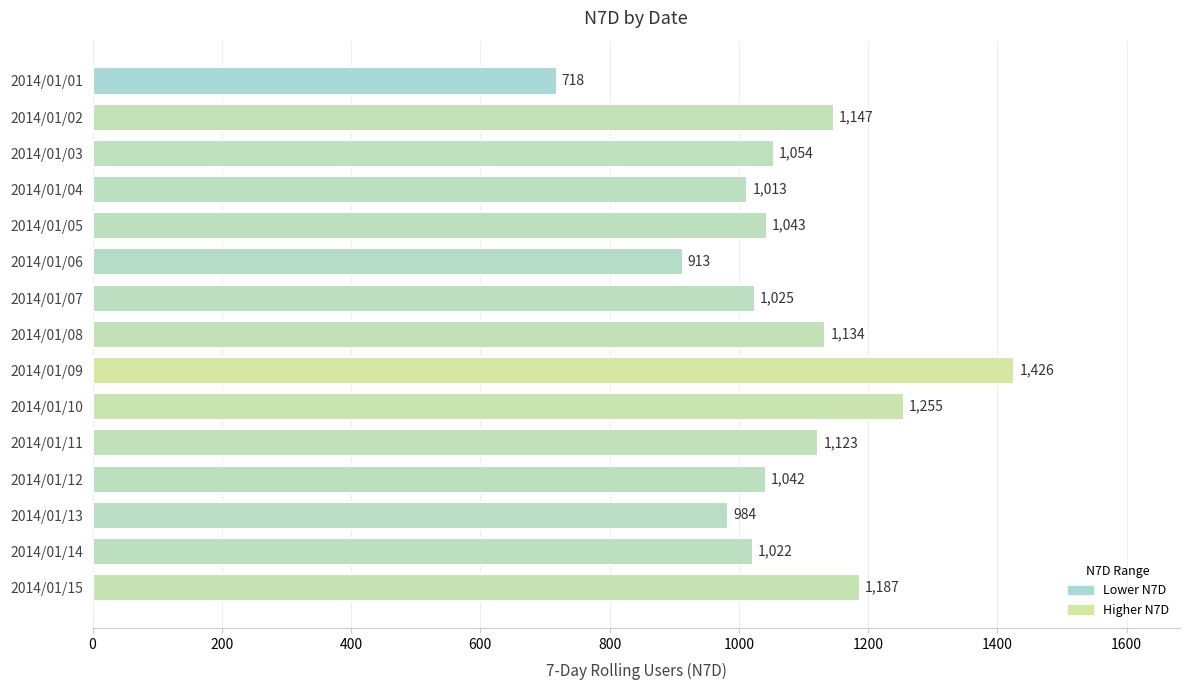

Is it true that the value at 2014/01/02 is 1990?

False